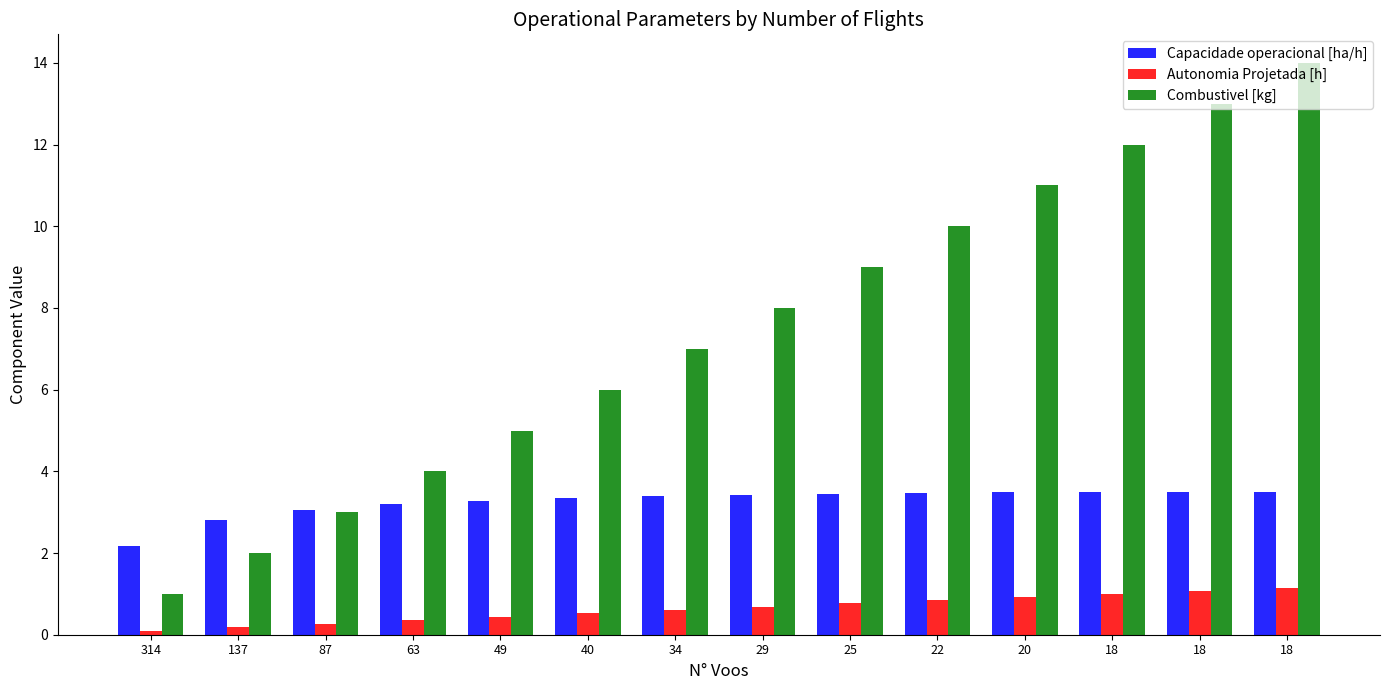

Does the chart contain any negative values?

No